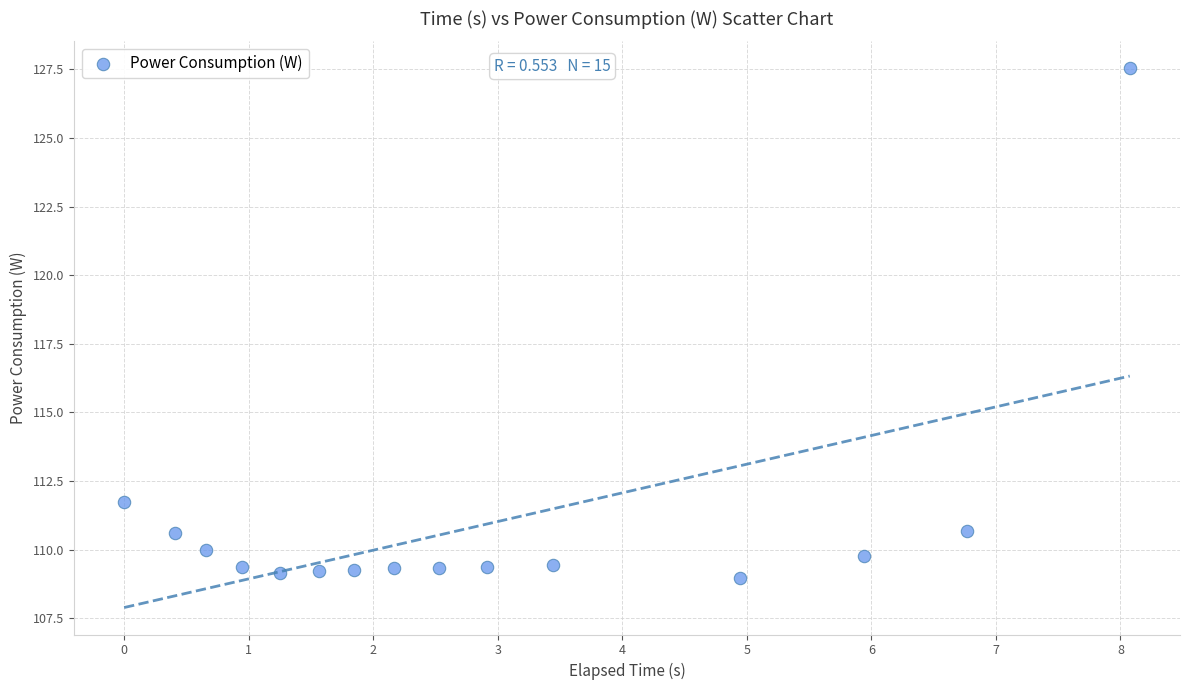

What is the range of X values (max minus min)?

8.1